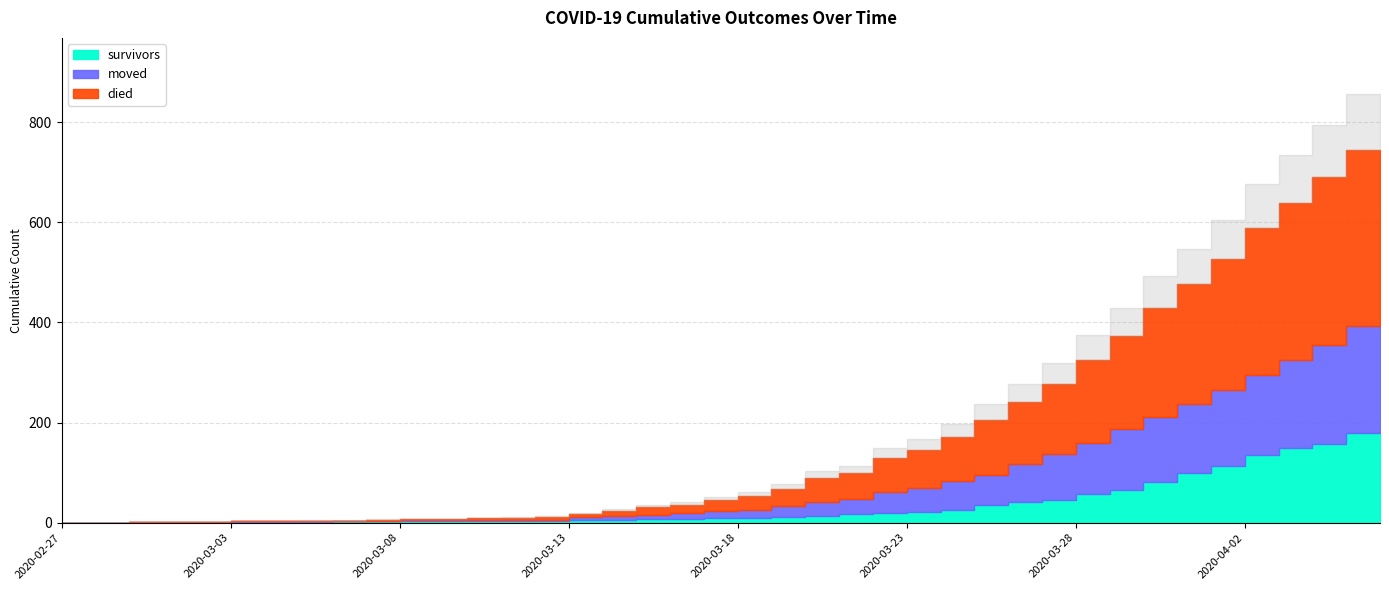

How many lines are shown in the chart?

3